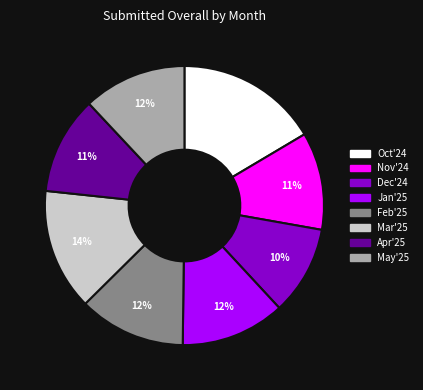

Is there a majority slice in this chart?

No